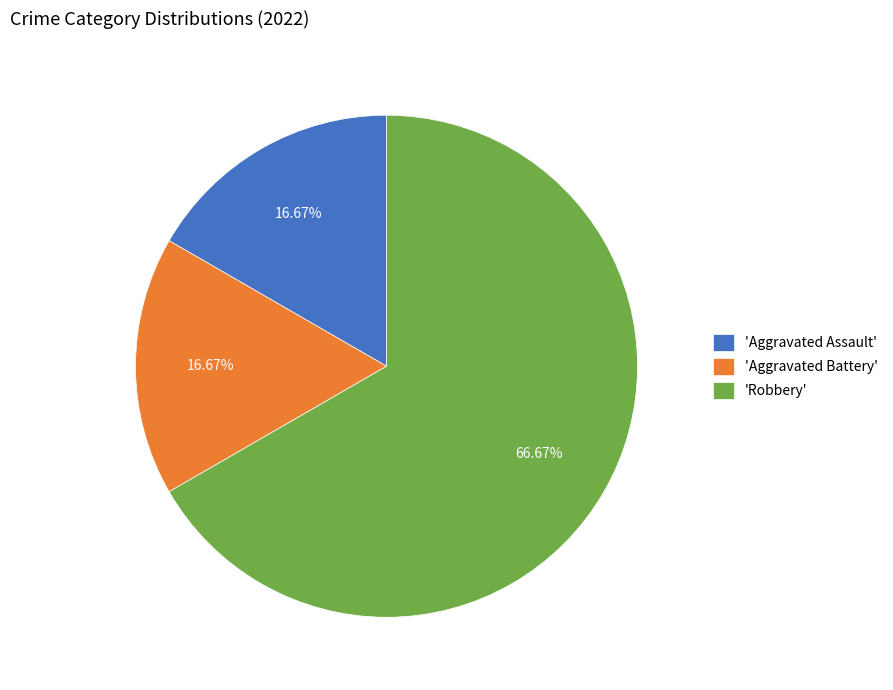

Do 'Robbery' and 'Aggravated Battery' together represent more than half of the pie?

Yes